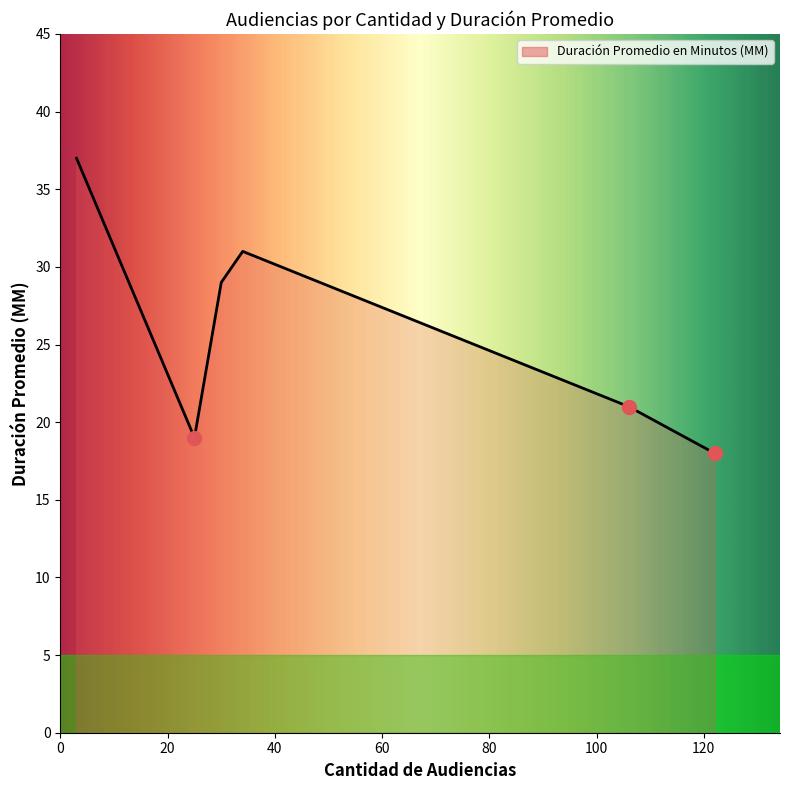

What is the sum of all values?

155